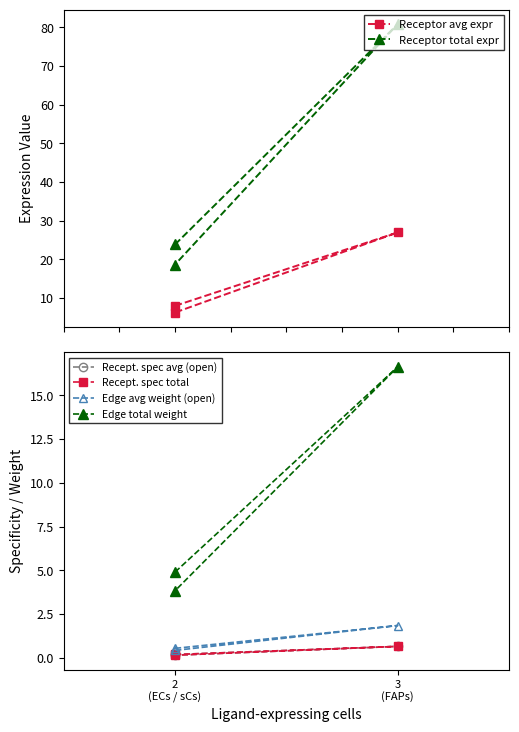

The value of Recept. spec avg (open) at 2
(ECs / sCs) is 0.2. True or false?

True